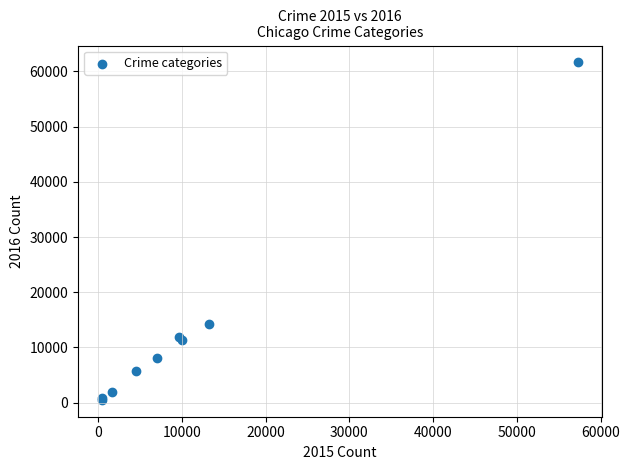

What Y value in the scatter plot is closest to 31069?

14289